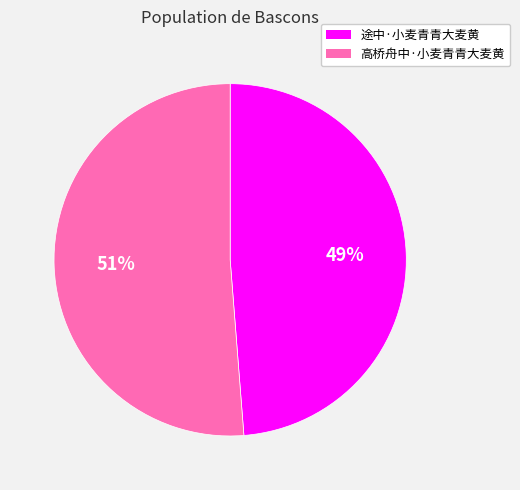

To the nearest percent, what percentage of the pie is 高桥舟中·小麦青青大麦黄?

51%